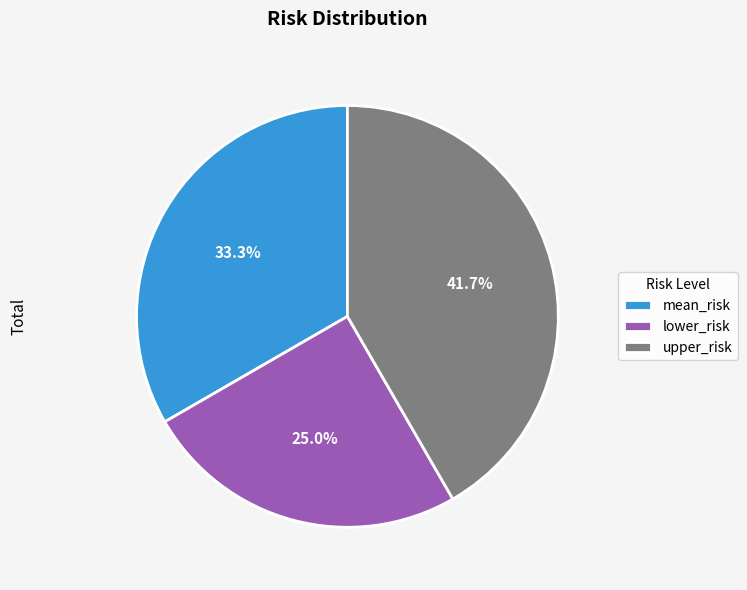

The upper_risk slice represents 48% of the pie. True or false?

False